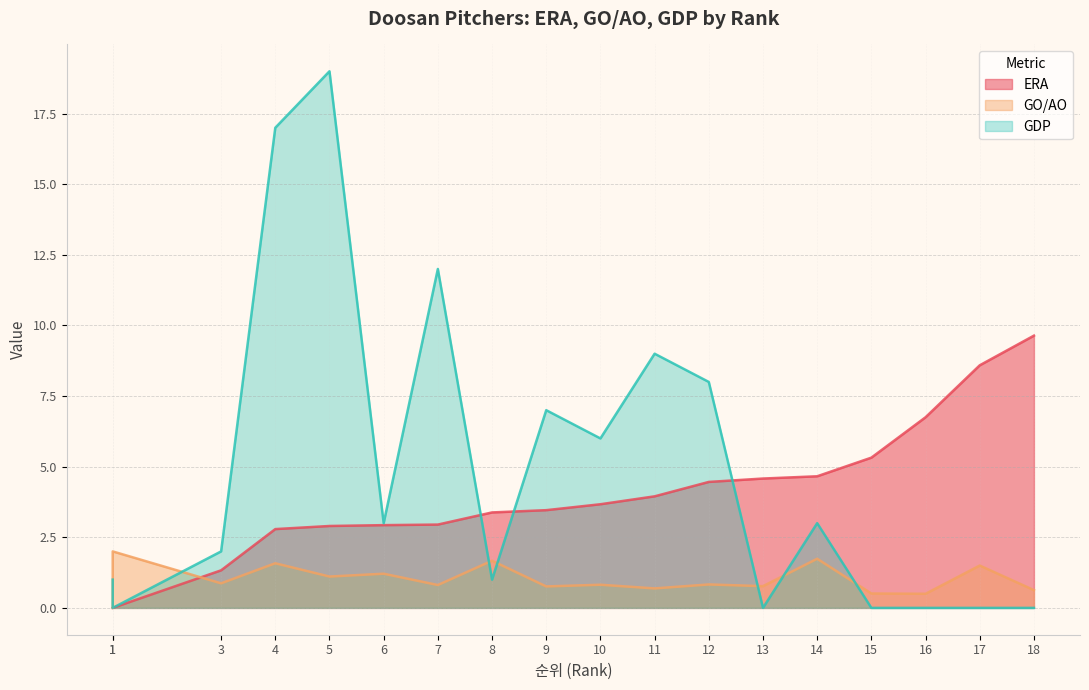

What is the difference between the highest and lowest values at 18?

9.6